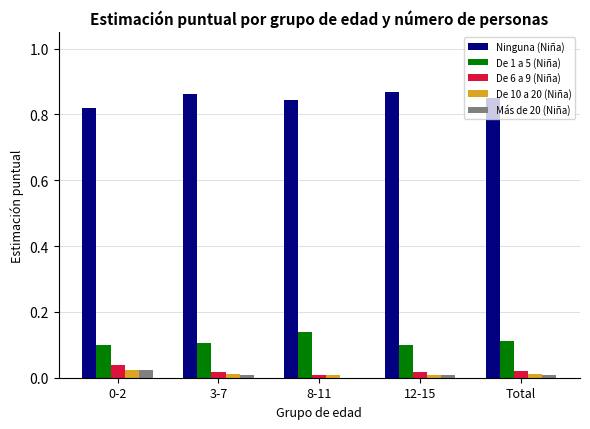

The value of Ninguna (Niña) at 0-2 is 1.2. True or false?

False